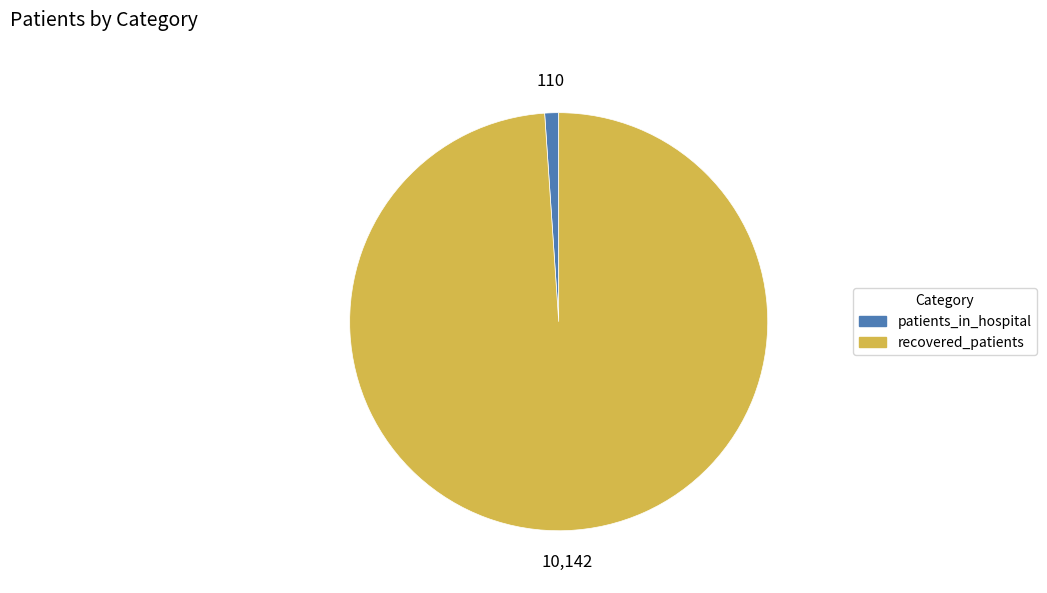

What is the smallest slice in the pie chart?

patients_in_hospital